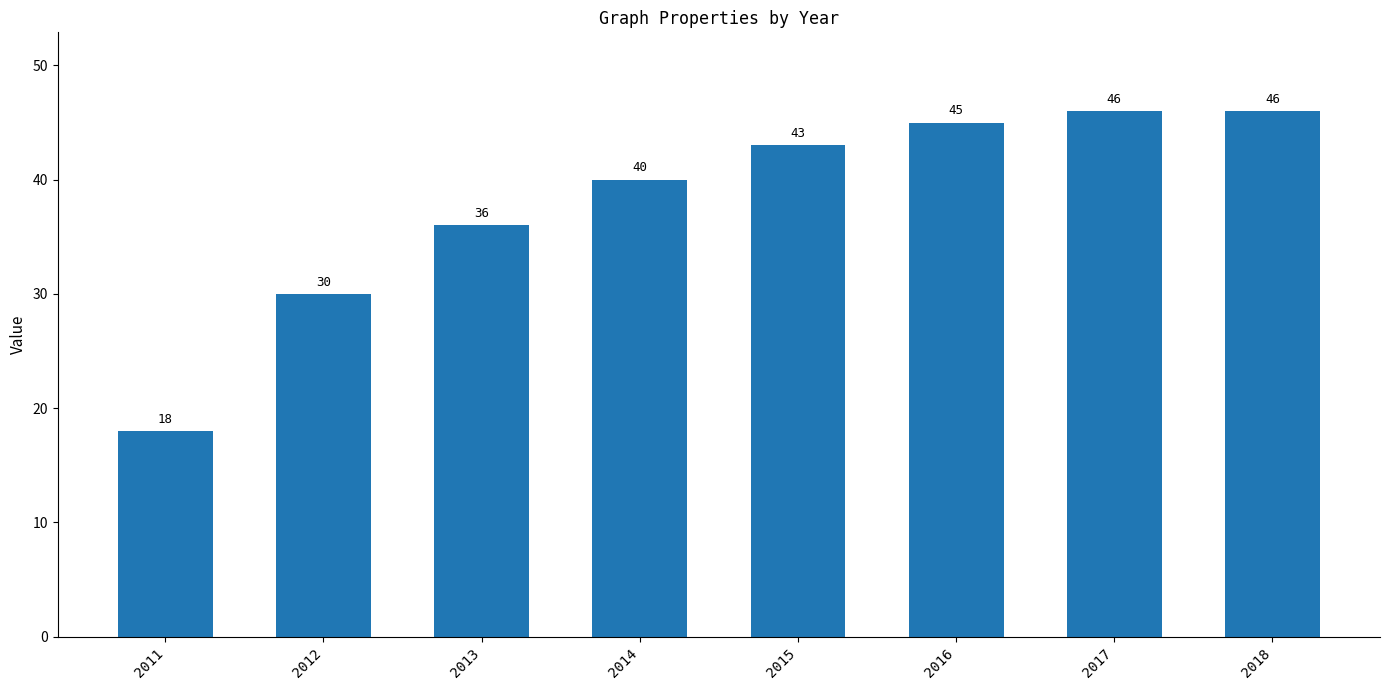

Reading left to right, list all the values displayed in this chart.

18	30	36	40	43	45	46	46